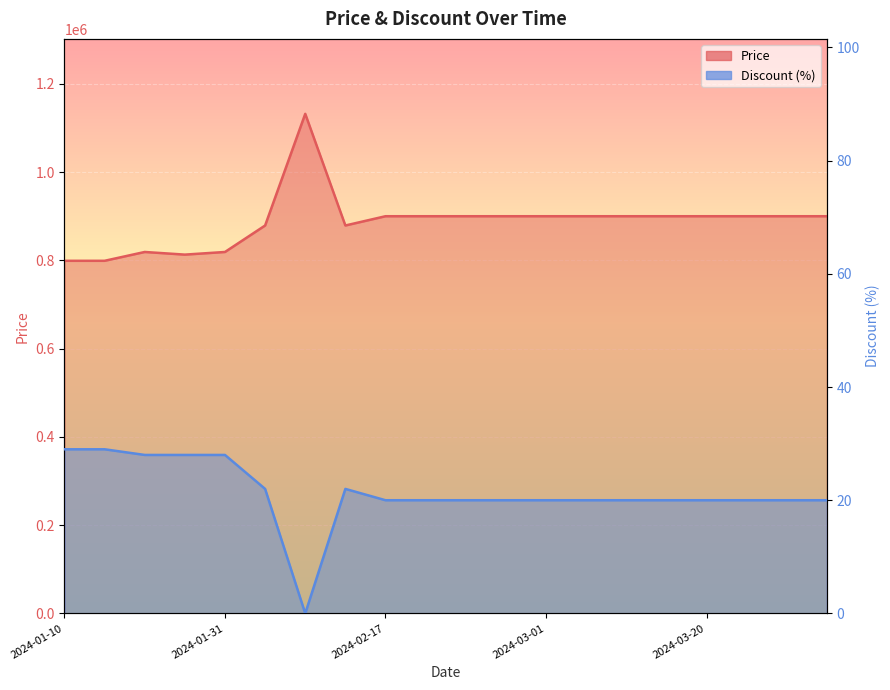

At which label does Discount reach its minimum?

2024-02-10